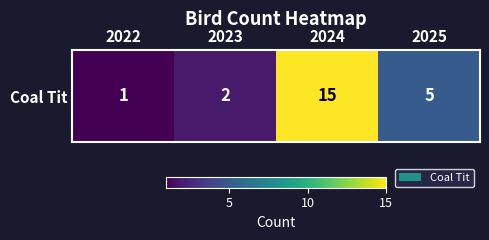

The value at 2025 is 2. True or false?

False